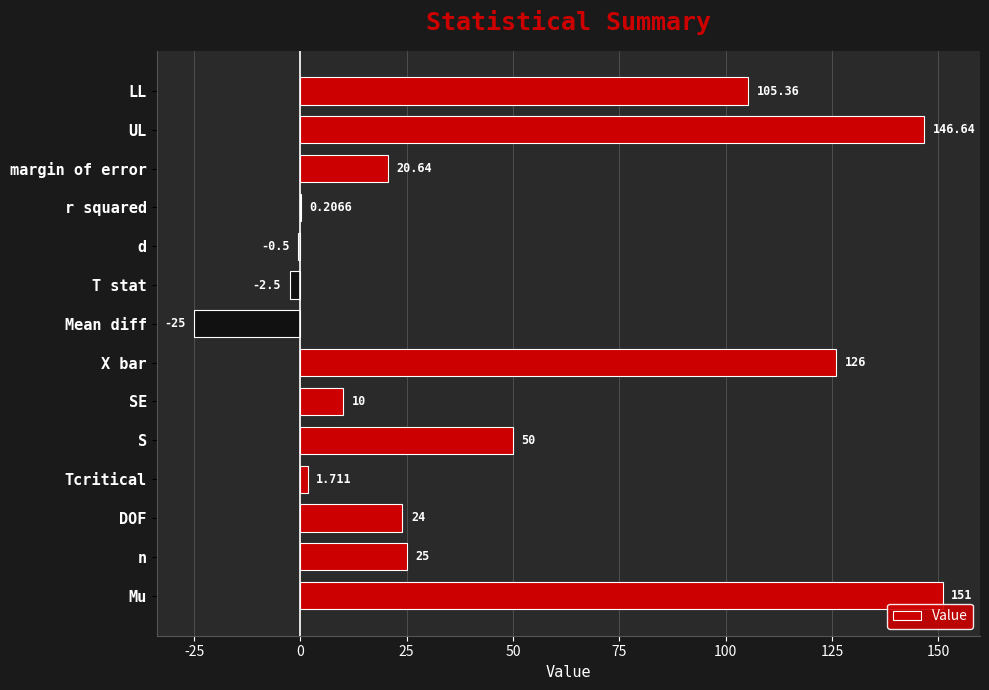

What is the average value?

45.2